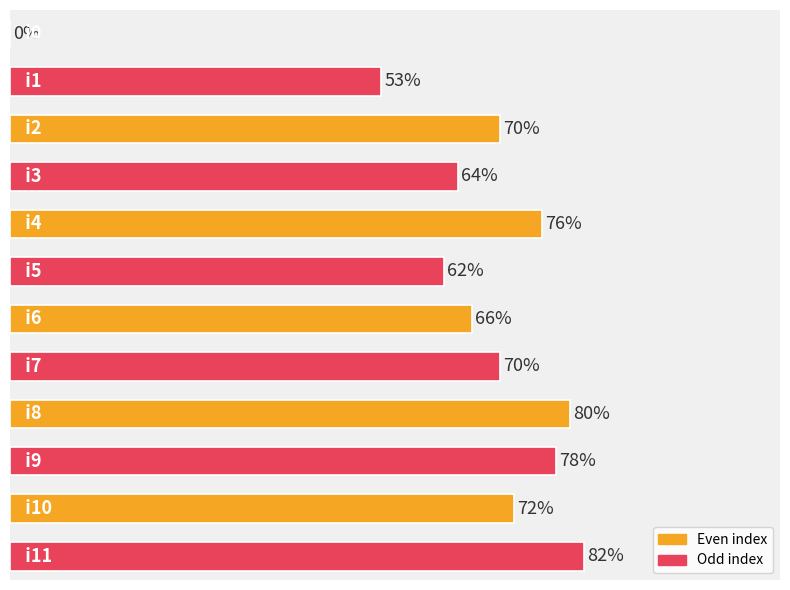

Which label corresponds to the largest value in the chart?

11